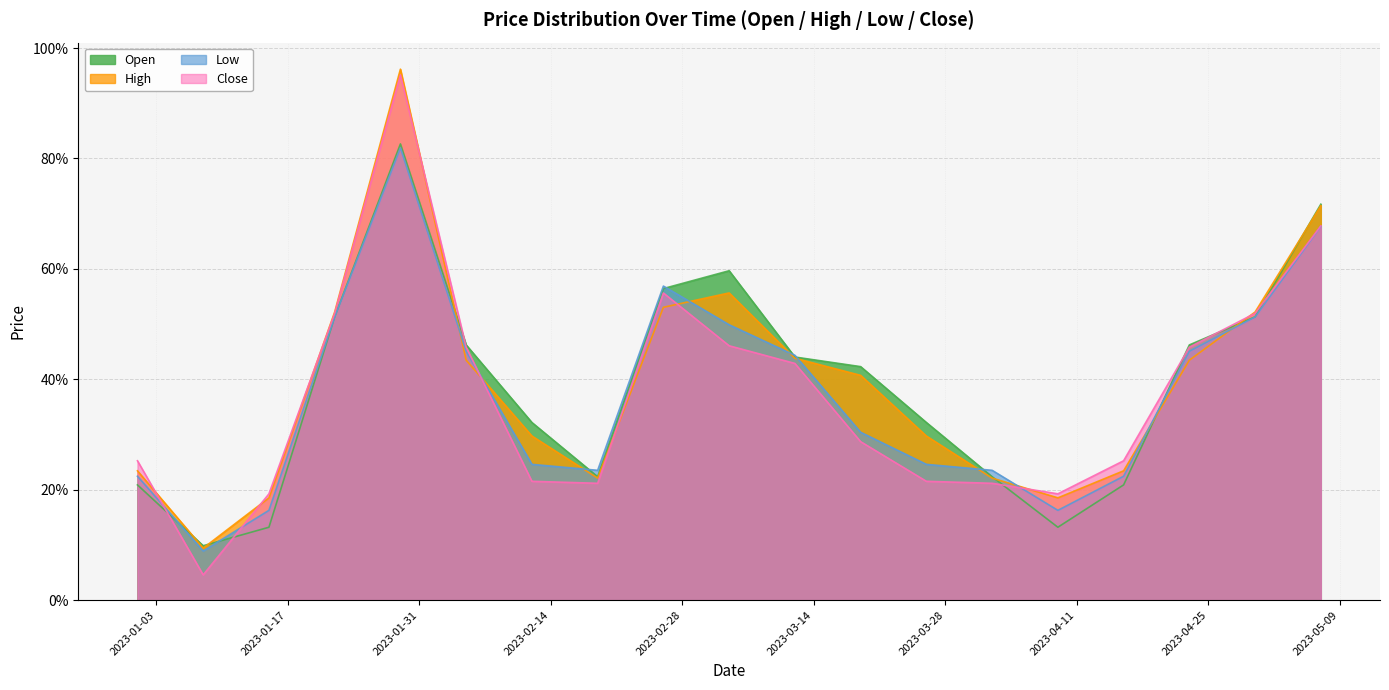

What is the sum of all Low values?

7.1